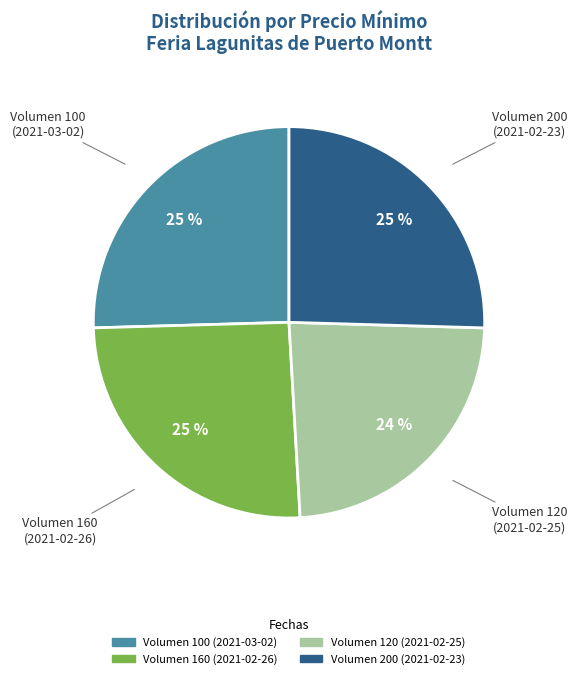

Does Volumen 120 (2021-02-25) account for over 50% of the chart?

No